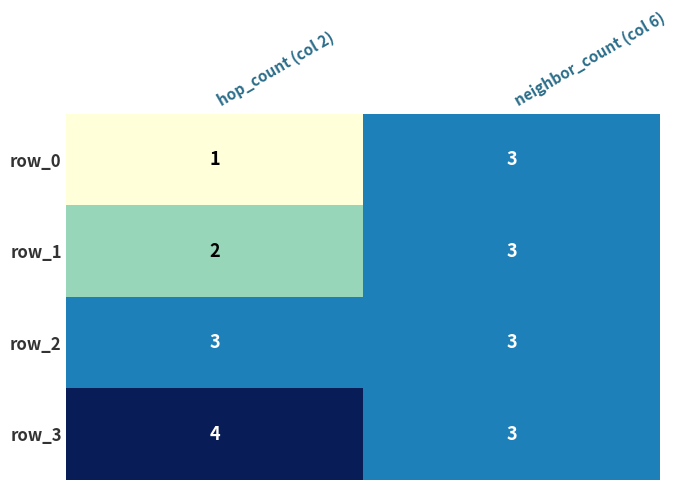

Is it true that row_0 equals 4 at neighbor_count (col 6)?

False